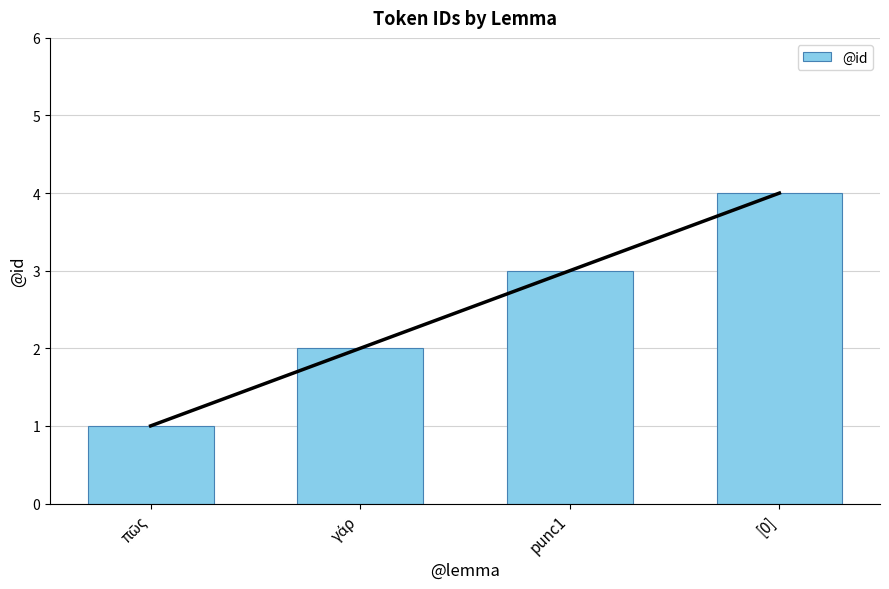

True or false: the data shows 5 at punc1.

False